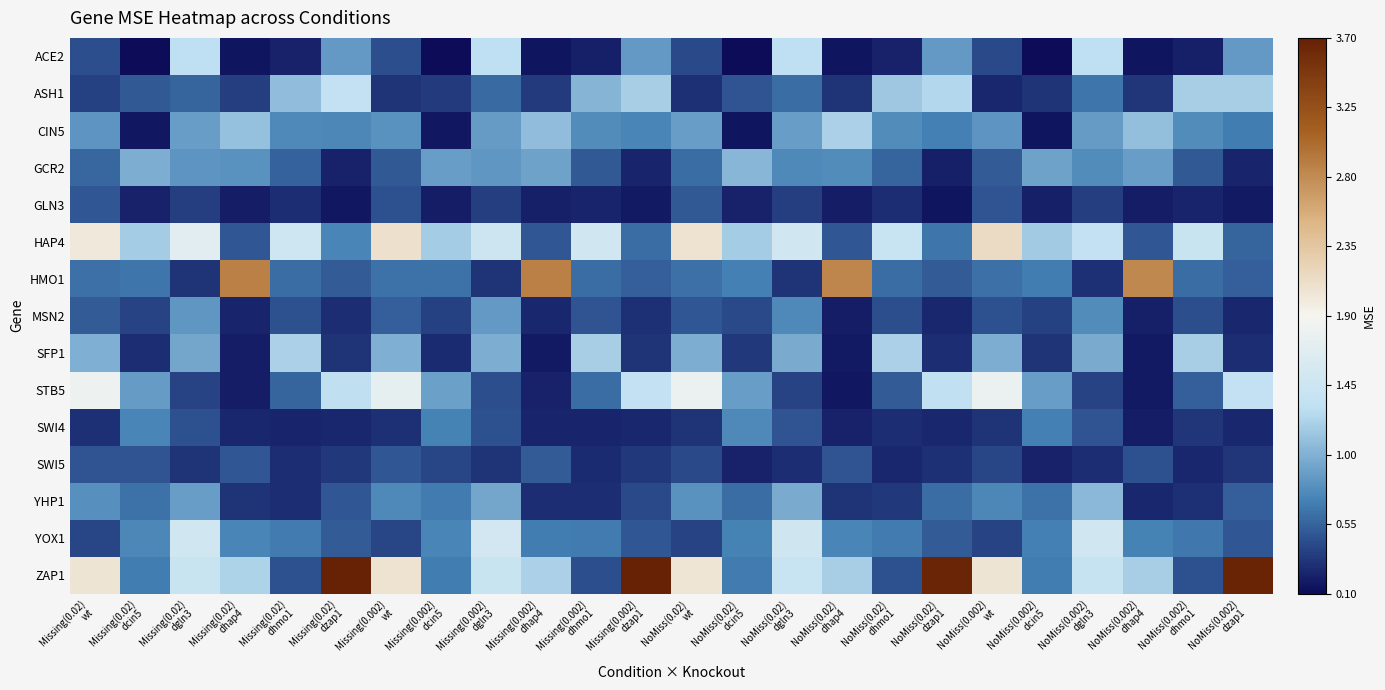

What is the total value across all series at Missing(0.02)
wt?

12.7